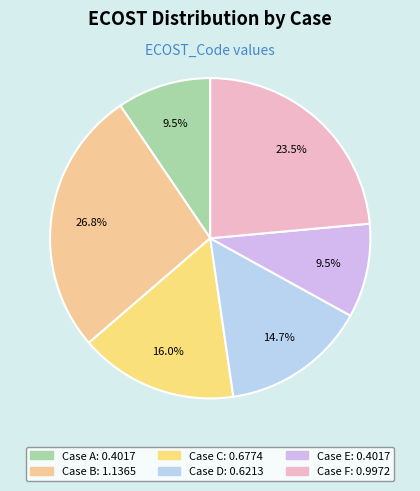

How many slices are in this pie chart?

6